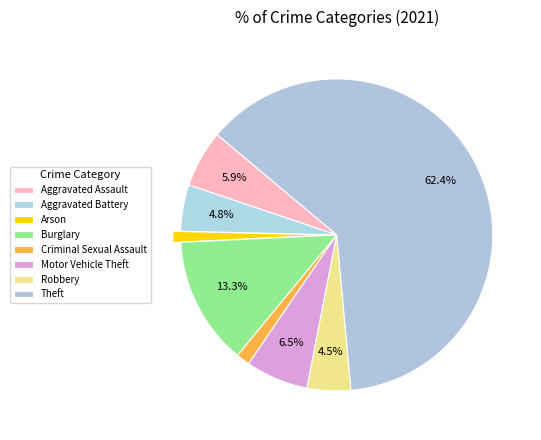

How many slices are in this pie chart?

8